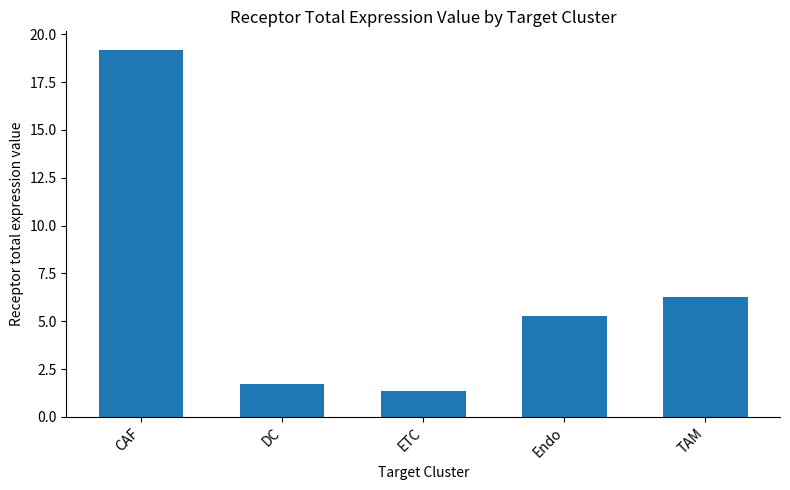

Reading left to right, what are all the values shown in this chart?

19.2	1.7	1.4	5.2	6.3